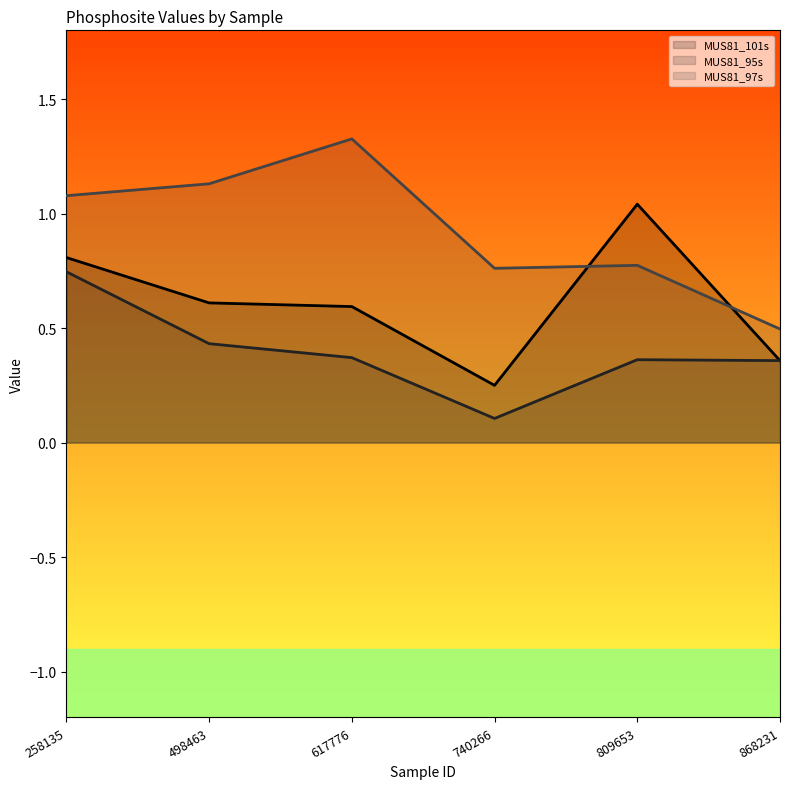

What is the sum of the MUS81_95s values at 258135 and 617776?

1.1